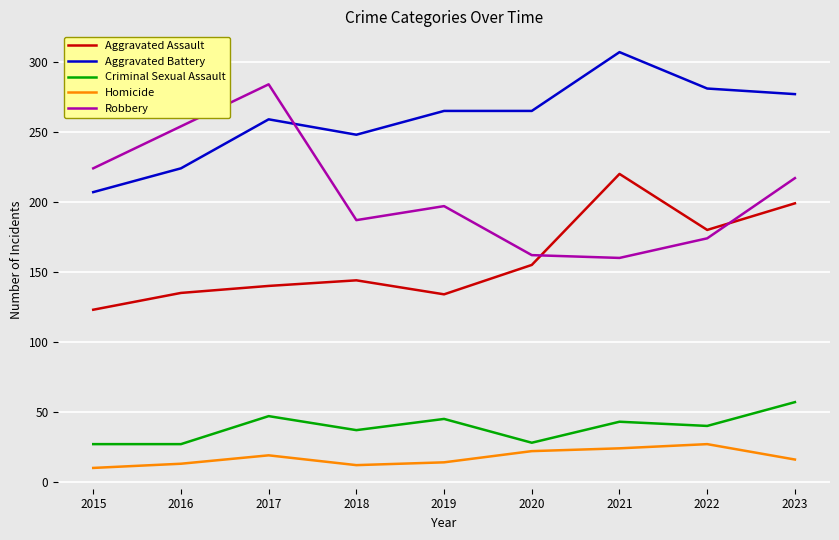

True or false: Criminal Sexual Assault and Aggravated Assault cross at least once.

False